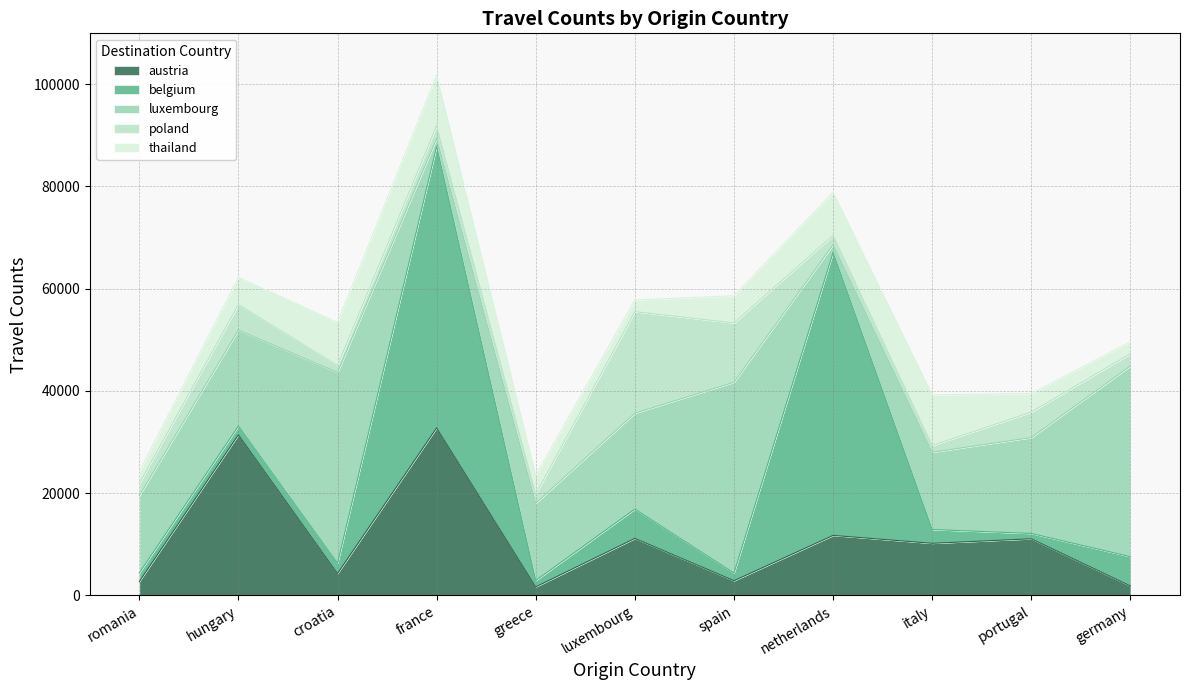

How many lines are shown in the chart?

5